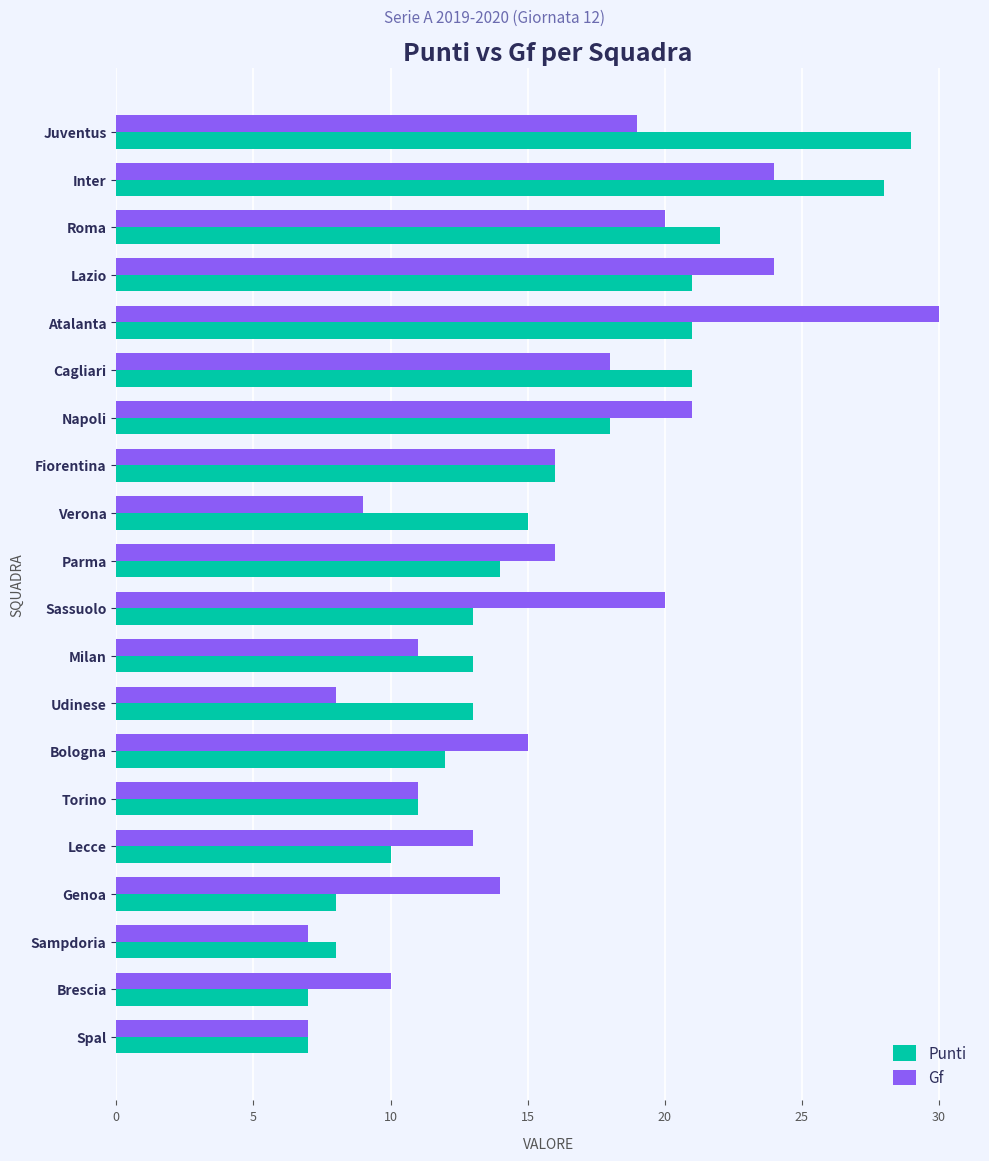

At how many categories does at least one series exceed 17?

8